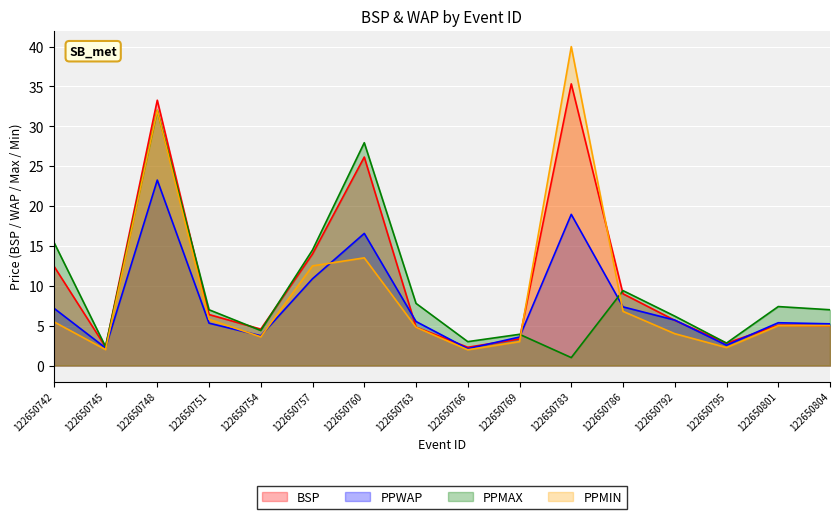

At which category is the sum across all series the highest?

122650748